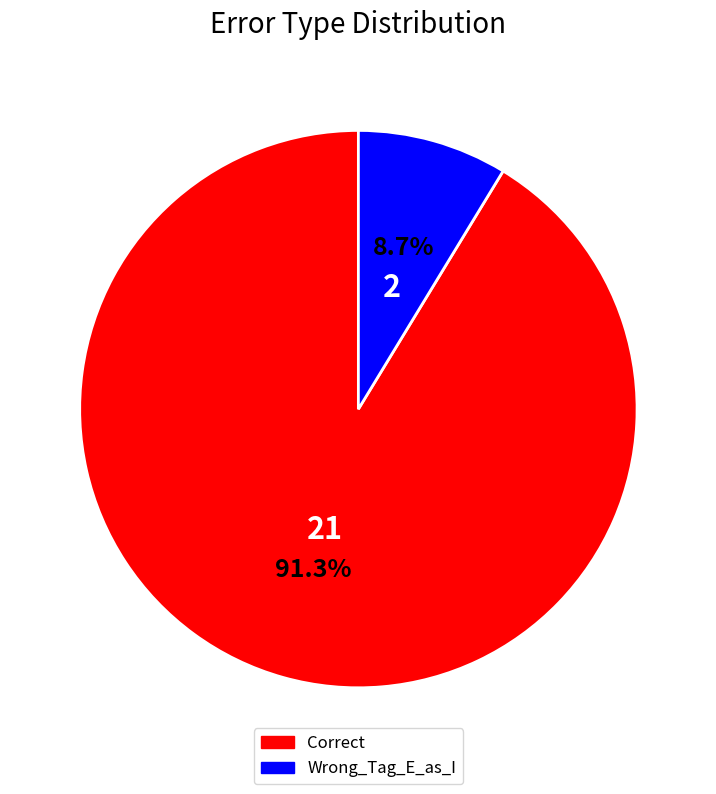

How many slices are in this pie chart?

2